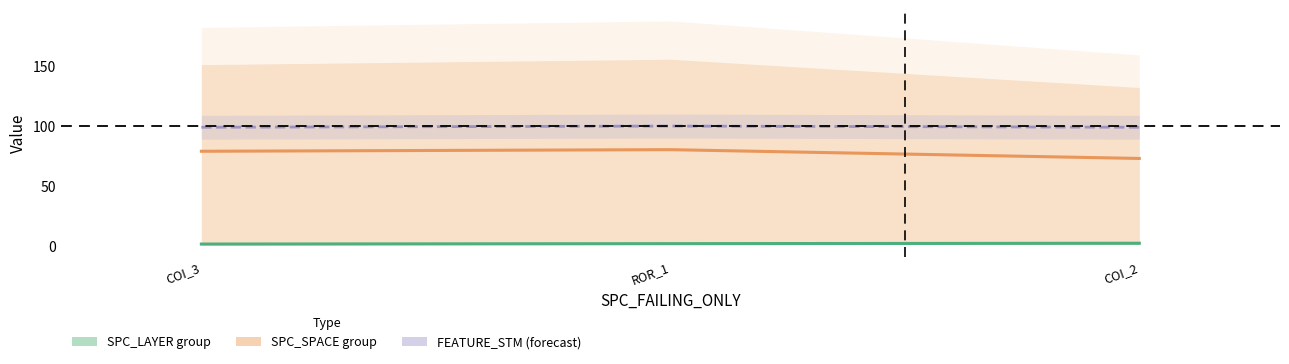

Reading left to right, extract all data points from this chart.

SPC_LAYER / WITHOUT_ISOLATION: COI_3=1.7	ROR_1=2.0	COI_2=2.3
SPC_SPACE / SPECTRUM / FEATURE_STM: COI_3=79.0	ROR_1=80.3	COI_2=73.0
FEATURE_STM: COI_3=99.0	ROR_1=100.0	COI_2=99.0